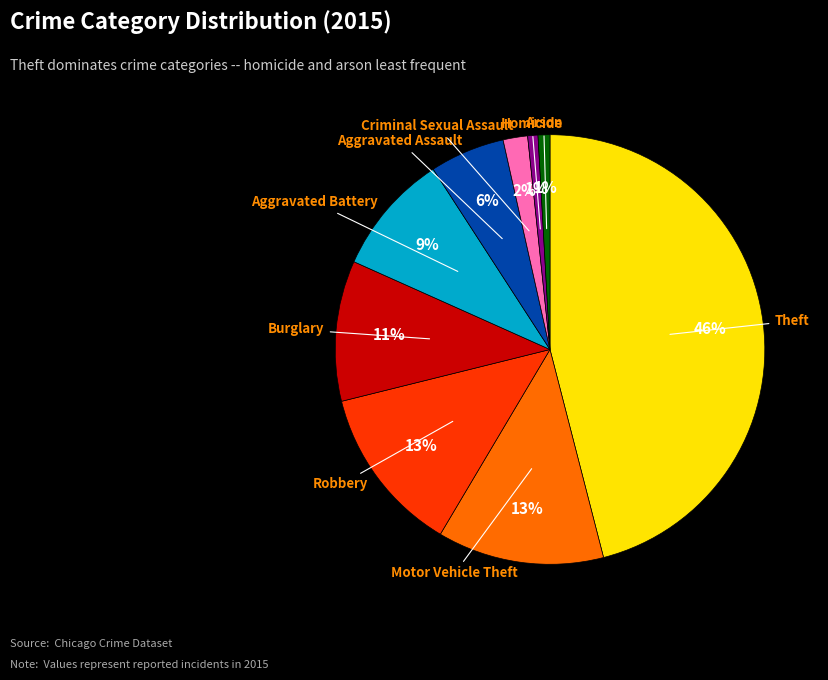

Is there a majority slice in this chart?

No